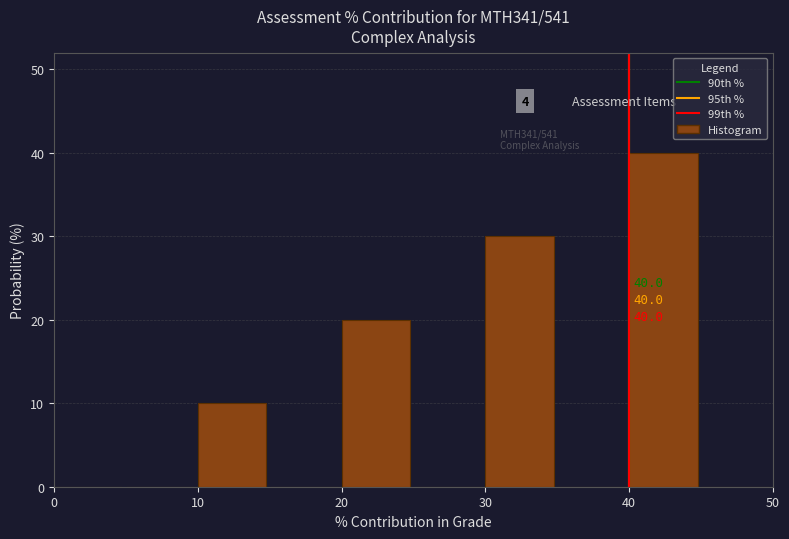

Over which range of the x-axis is the bar tallest?

40 to 45